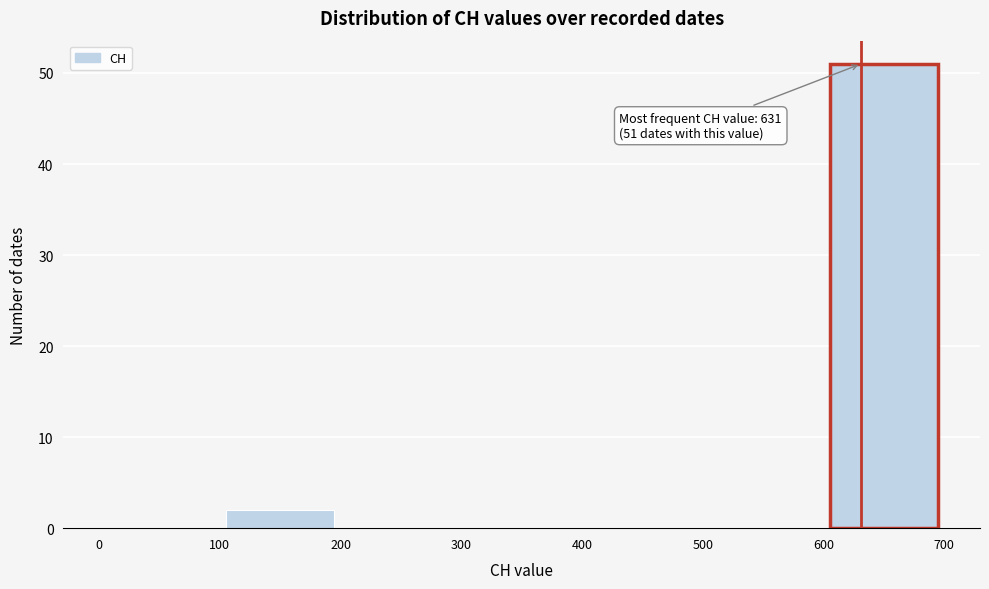

Over which range of the x-axis is the bar tallest?

600 to 700